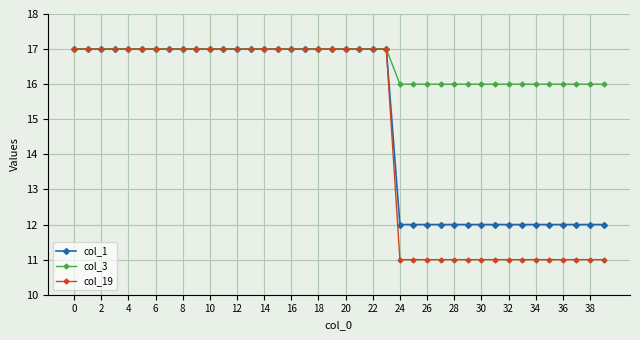

Reading left to right, list all the values displayed in this chart.

col_1: 17	17	17	17	17	17	17	17	17	17	17	17	17	17	17	17	17	17	17	17	17	17	17	17	12	12	12	12	12	12	12	12	12	12	12	12	12	12	12	12
col_3: 17	17	17	17	17	17	17	17	17	17	17	17	17	17	17	17	17	17	17	17	17	17	17	17	16	16	16	16	16	16	16	16	16	16	16	16	16	16	16	16
col_19: 17	17	17	17	17	17	17	17	17	17	17	17	17	17	17	17	17	17	17	17	17	17	17	17	11	11	11	11	11	11	11	11	11	11	11	11	11	11	11	11